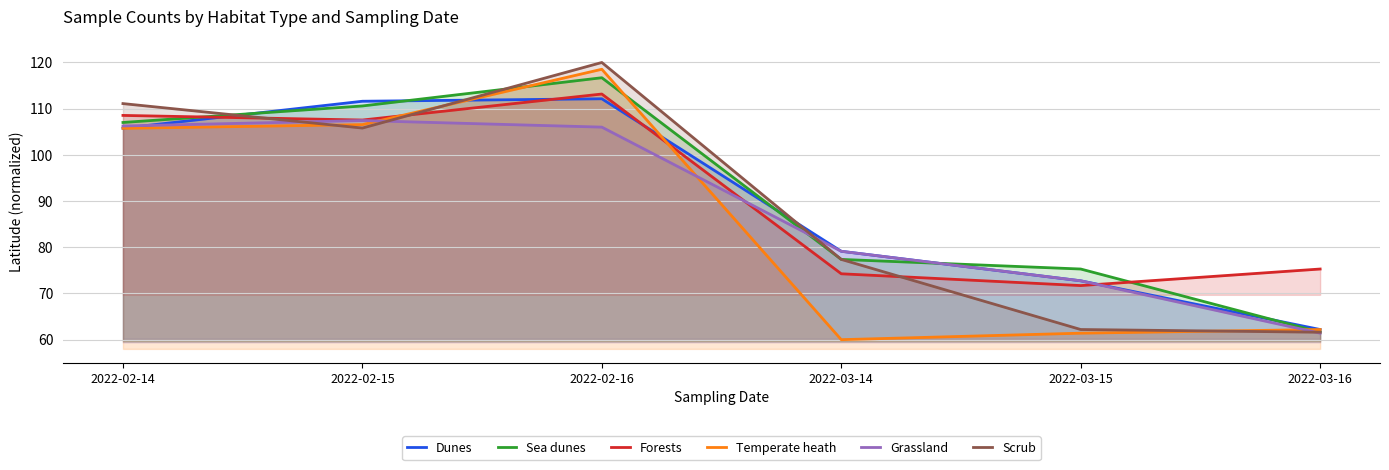

Reading right to left, transcribe all the data shown in this chart.

Dunes: 62.2	72.7	79.1	112.1	111.6	105.8
Sea dunes: 61.6	75.3	77.4	116.7	110.6	107.0
Forests: 75.3	71.7	74.3	113.2	107.5	108.5
Temperate heath: 62.2	61.4	60.0	118.5	106.5	105.7
Grassland: 61.4	72.7	79.1	106.0	107.4	106.3
Scrub: 61.6	62.2	77.4	120.0	105.8	111.1